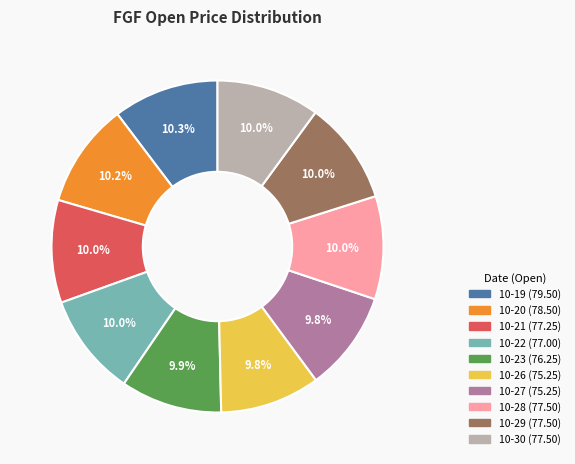

Count the number of slices in the pie.

10